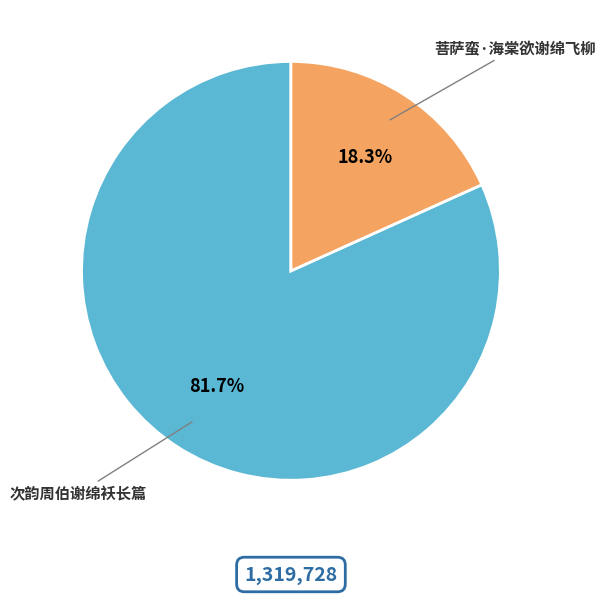

Does 次韵周伯谢绵袄长篇 represent more than half of the total?

Yes